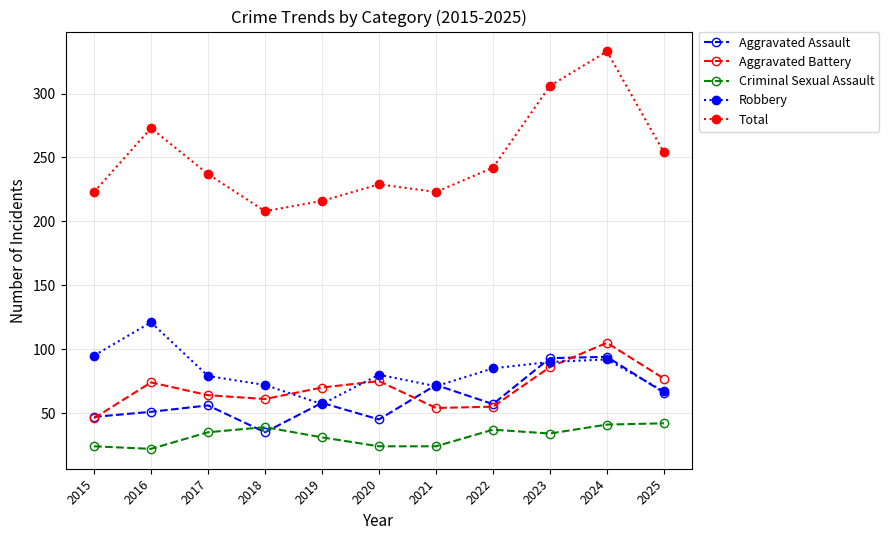

How many series are shown in this chart?

5